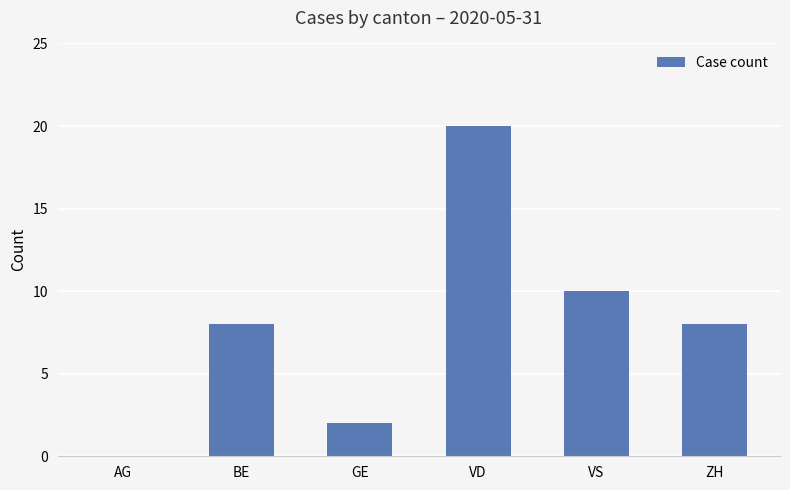

What is the change in value from BE to VS?

+2